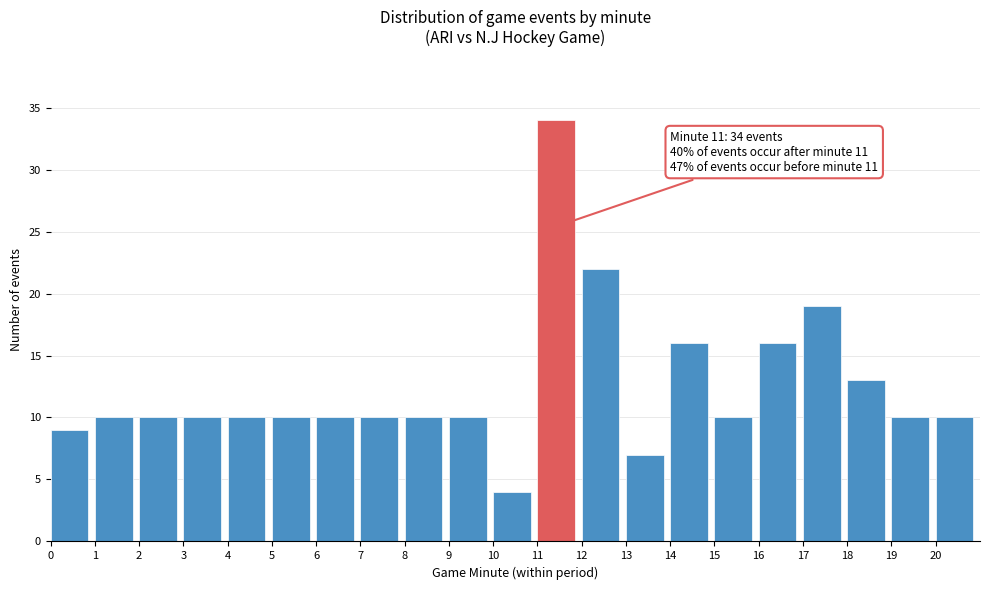

Over which range of the x-axis is the bar tallest?

11 to 12